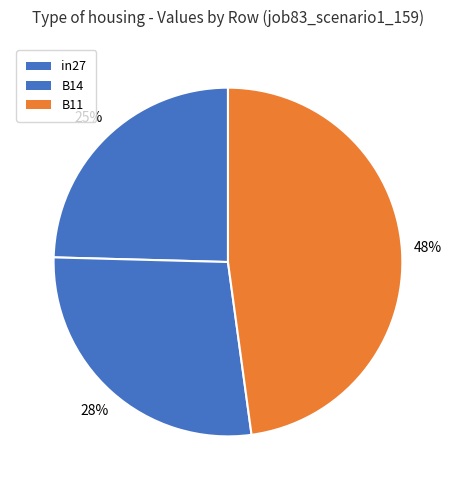

Is it true that B11 is 48% of the pie?

True